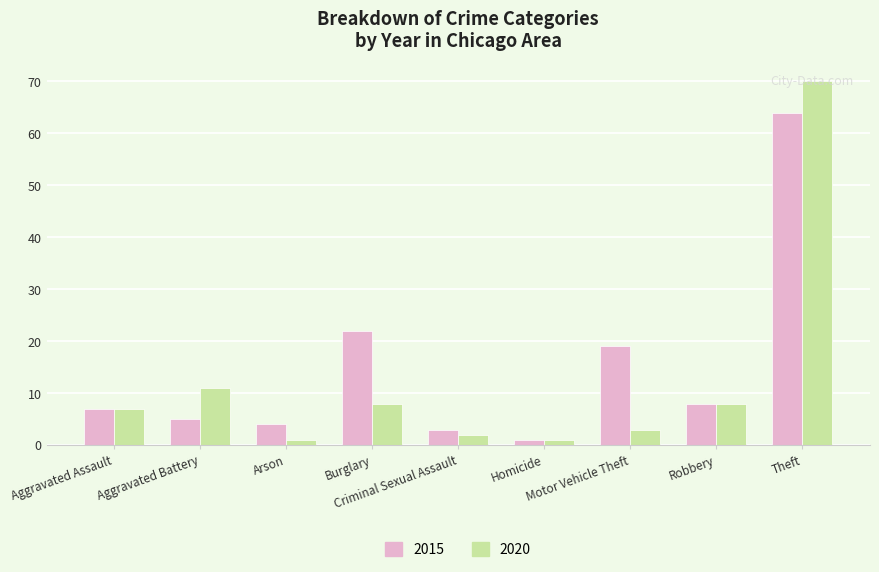

What is the sum of all 2020 values?

111